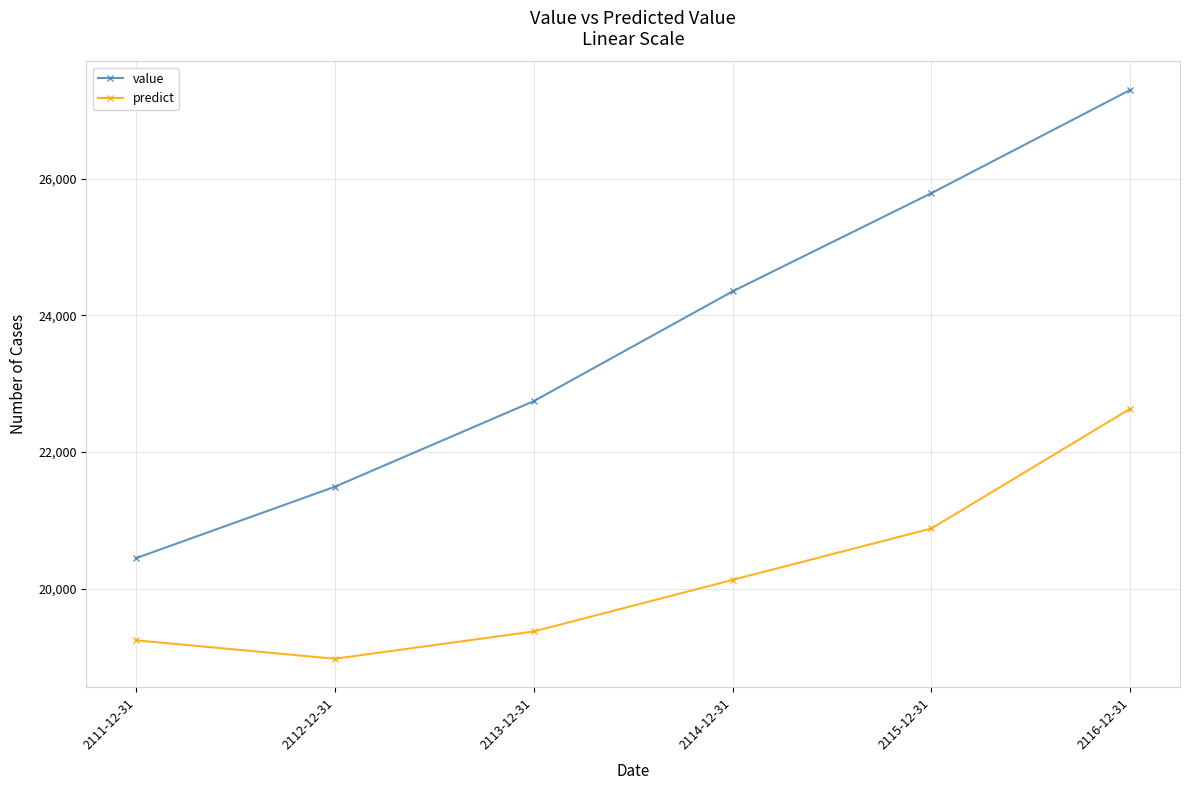

True or false: predict has more than 2 interior local peaks.

False